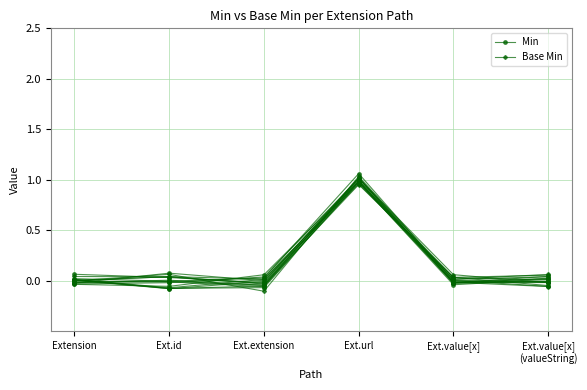

Reading left to right, what are all the values shown in this chart?

Min: Extension=0.0	Ext.id=-0.0	Ext.extension=0.0	Ext.url=1.1	Ext.value[x]=-0.0	Ext.value[x]
(valueString)=-0.0
Base Min: Extension=0.0	Ext.id=-0.1	Ext.extension=0.0	Ext.url=1.0	Ext.value[x]=-0.0	Ext.value[x]
(valueString)=0.0